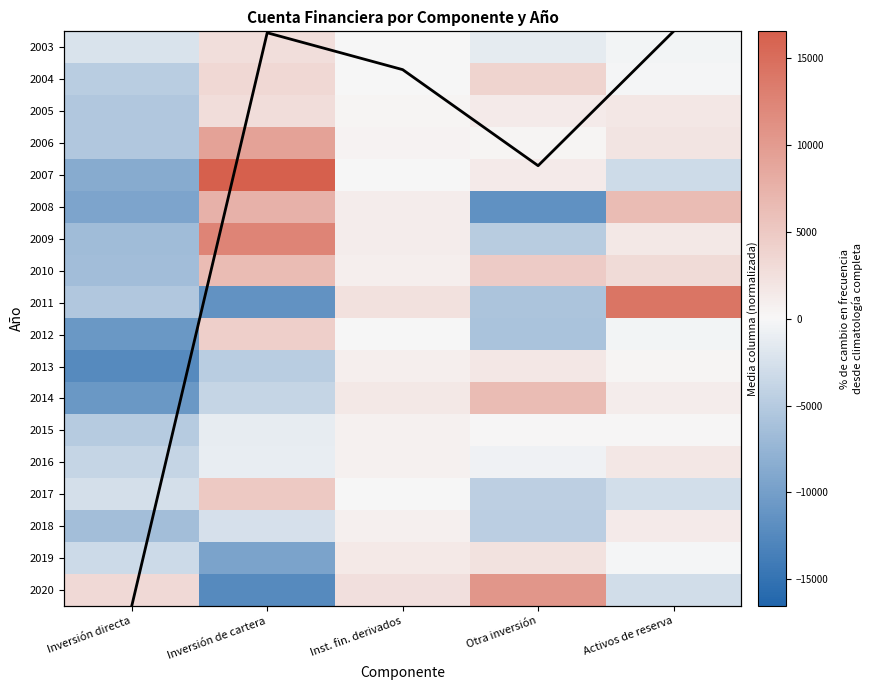

The value of 2012 at Inst. fin. derivados is -3.5. True or false?

False